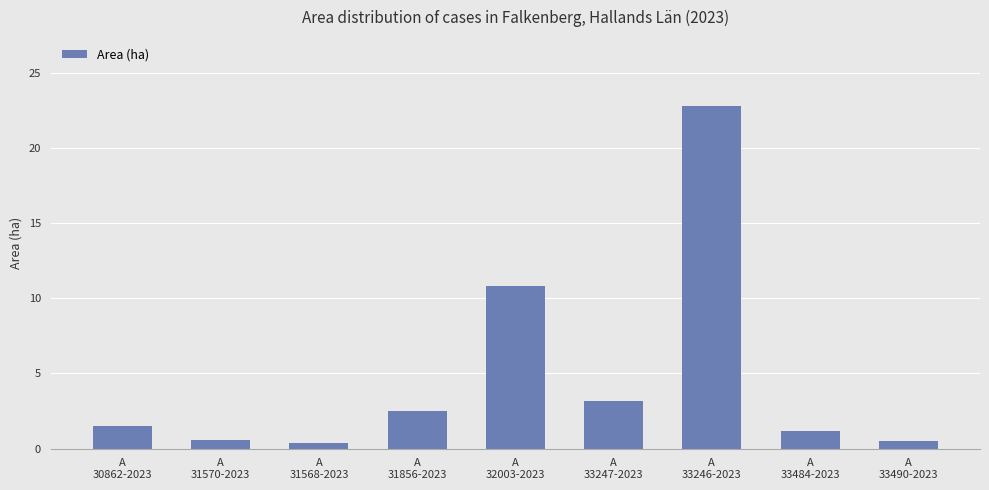

What is the ratio of the value at A
33484-2023 to the value at A
30862-2023?

0.8